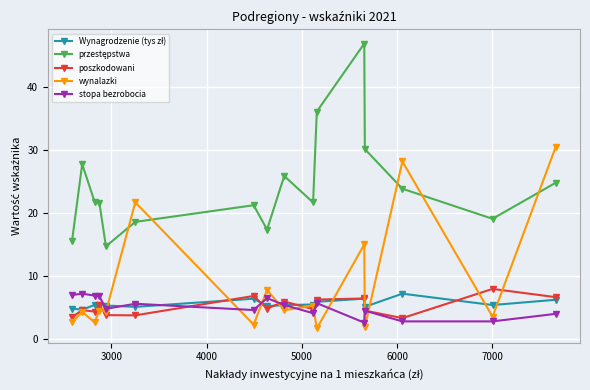

What is the highest value of the stopa bezrobocia series?

7.2